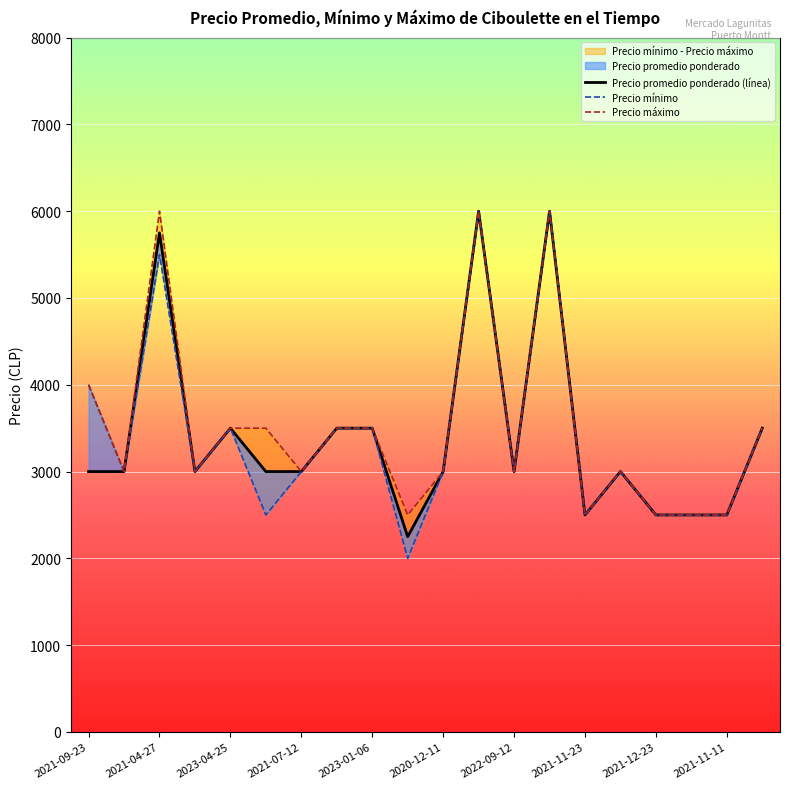

What is the minimum value shown in the chart?

2000